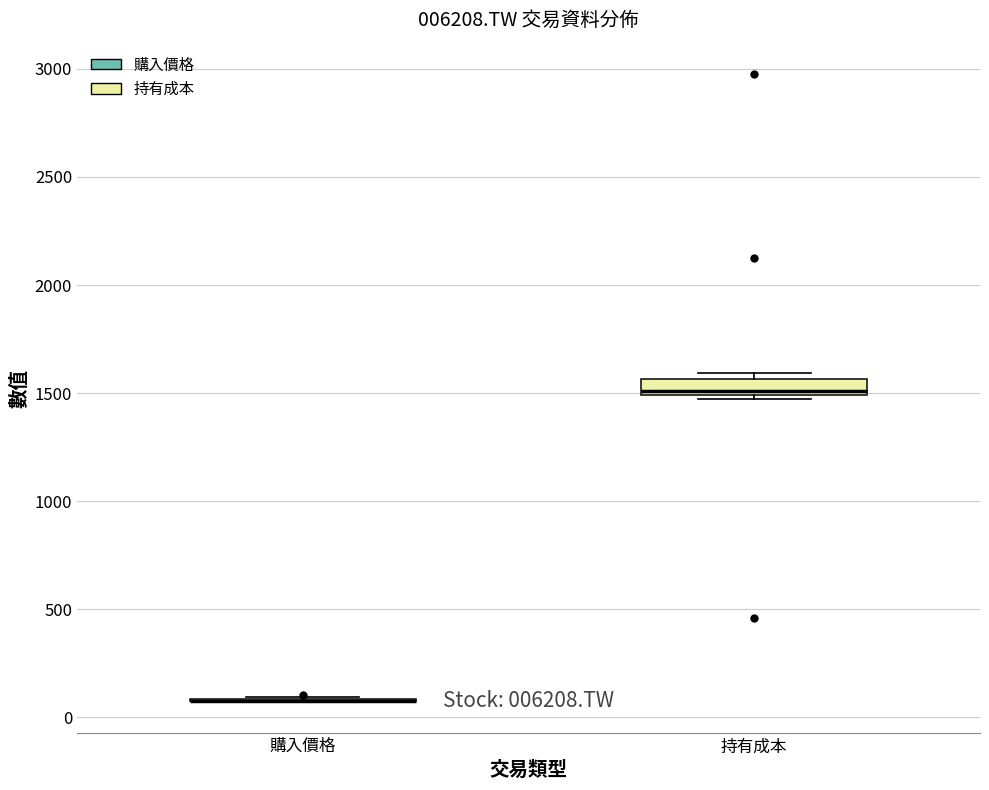

Where is the lower edge of the box for 持有成本 on the y-axis? The values are not printed on the chart, so give them approximately, as read against the axis.

1500